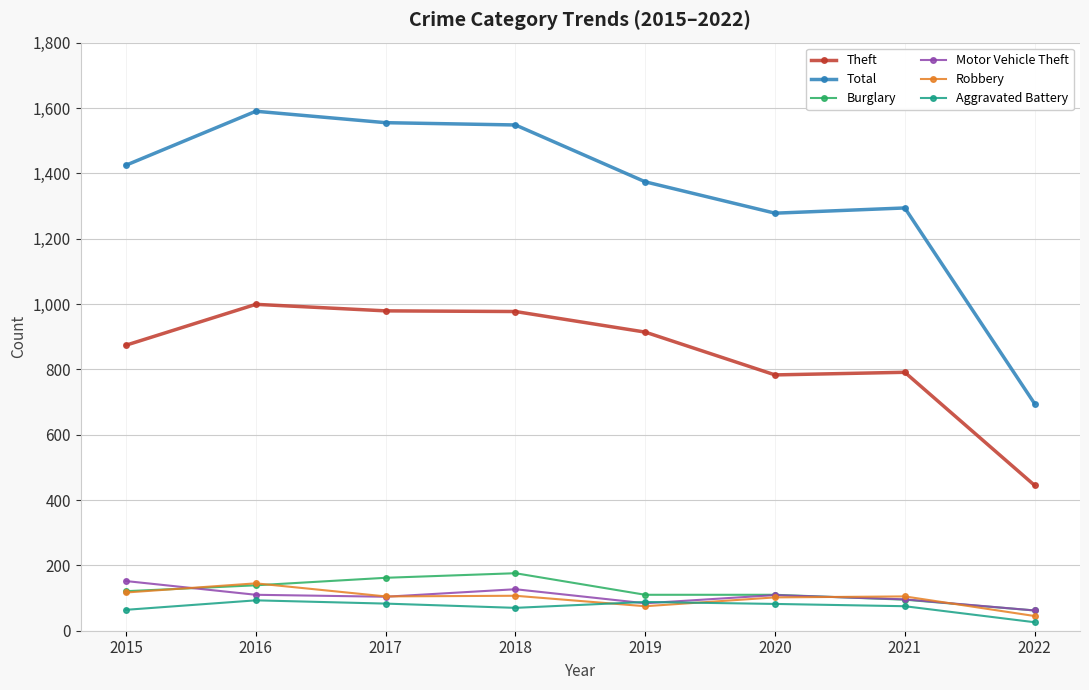

True or false: Burglary and Total intersect in this chart.

False